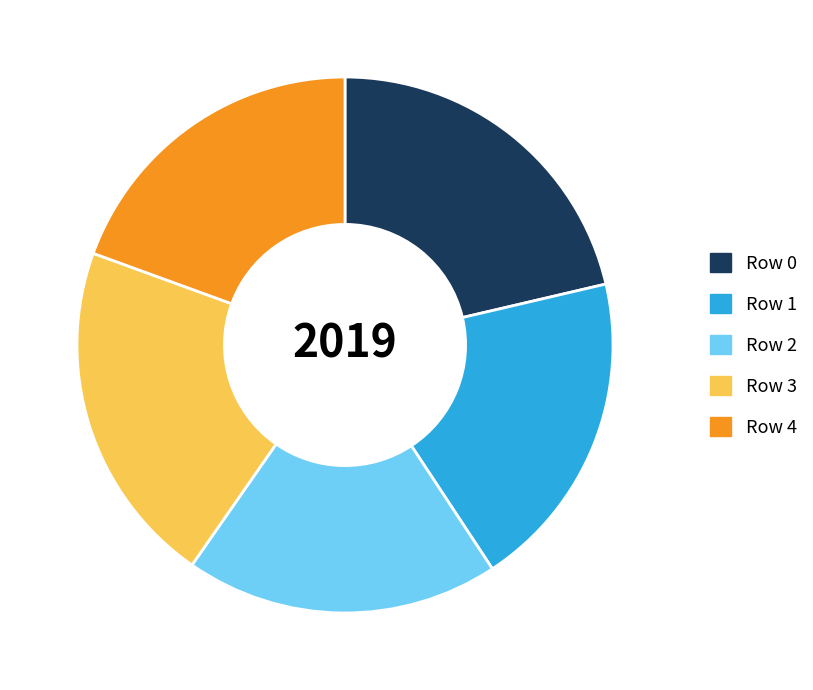

How many slices are in this pie chart?

5